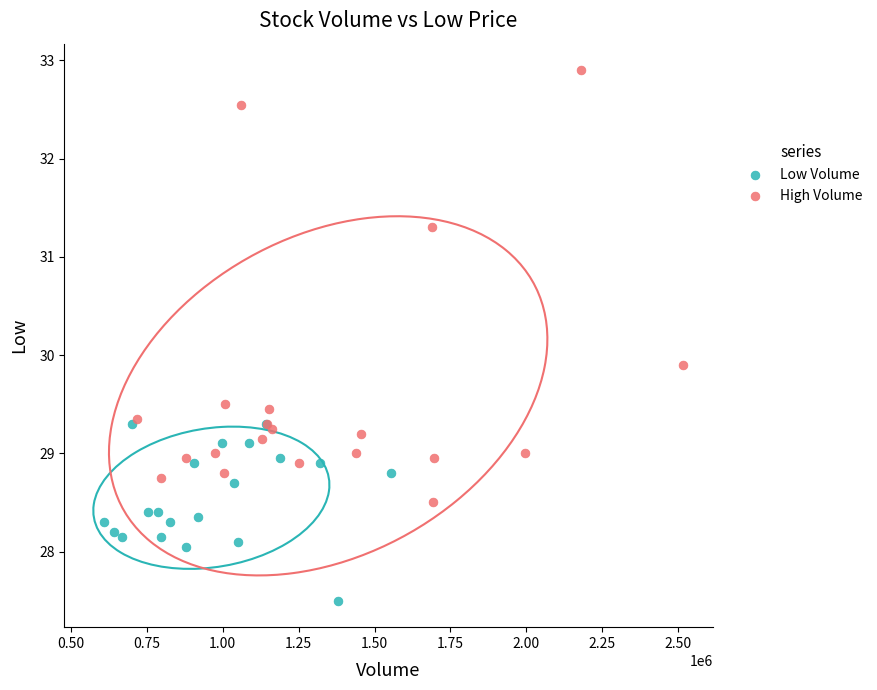

What are all the series names shown in the legend?

Low Volume, High Volume